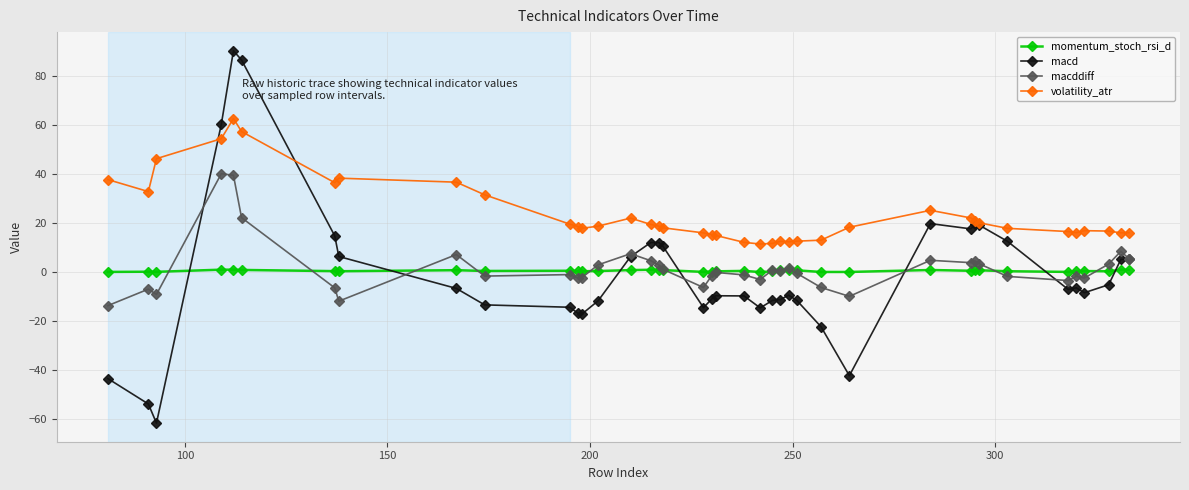

True or false: momentum_stoch_rsi_d and volatility_atr intersect in this chart.

False